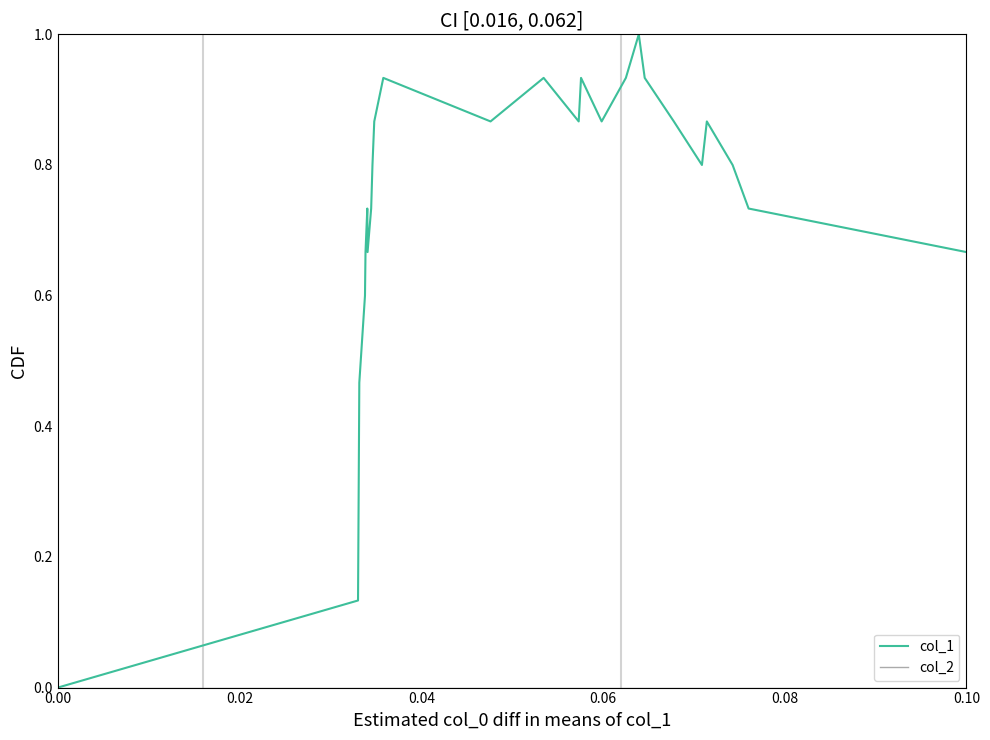

How many lines are shown in the chart?

2